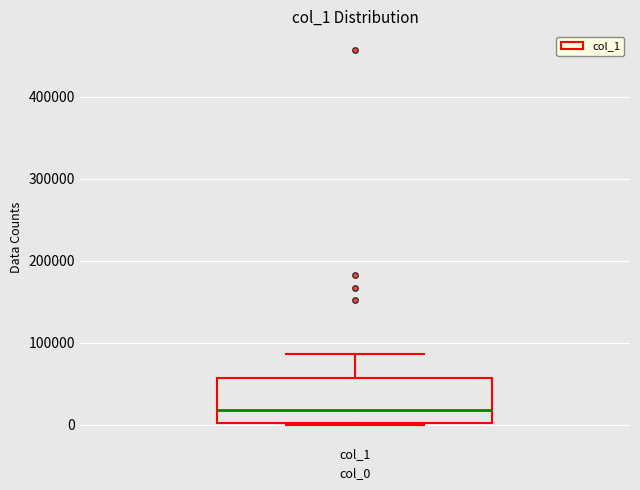

Where does the upper whisker of the box for col_1 end on the y-axis? The values are not printed on the chart, so give them approximately, as read against the axis.

90000